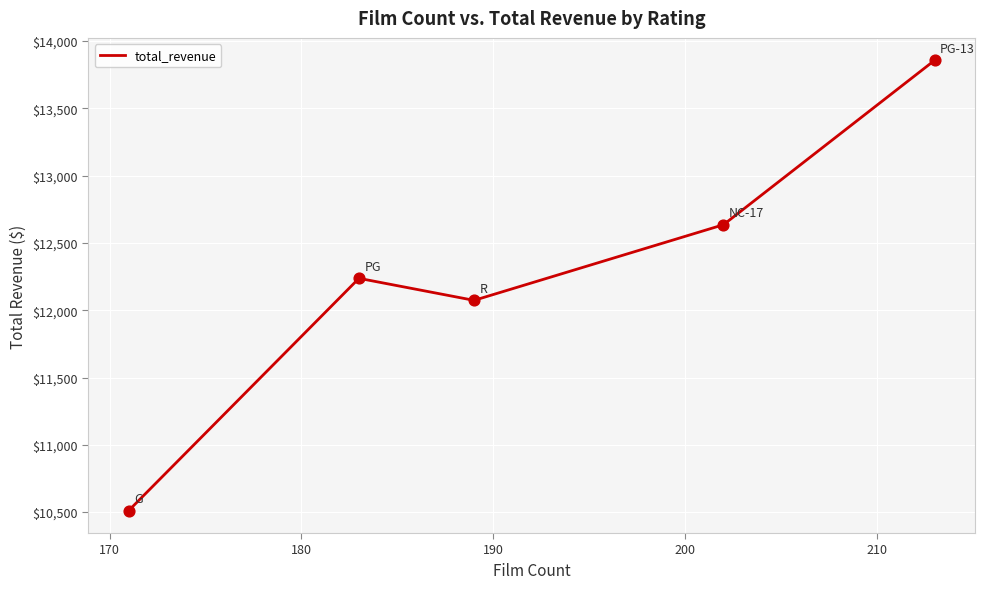

What is the sum of all values?

61312.0